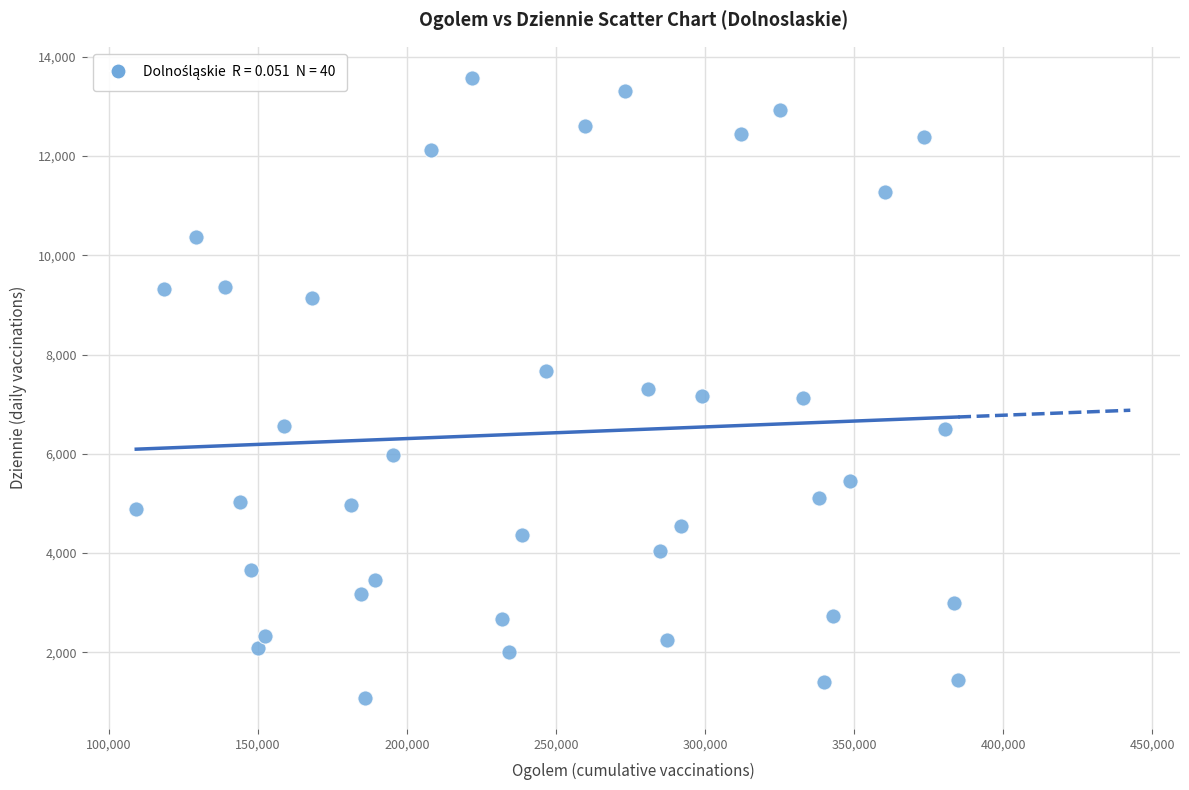

What is the range of X values (max minus min)?

275710